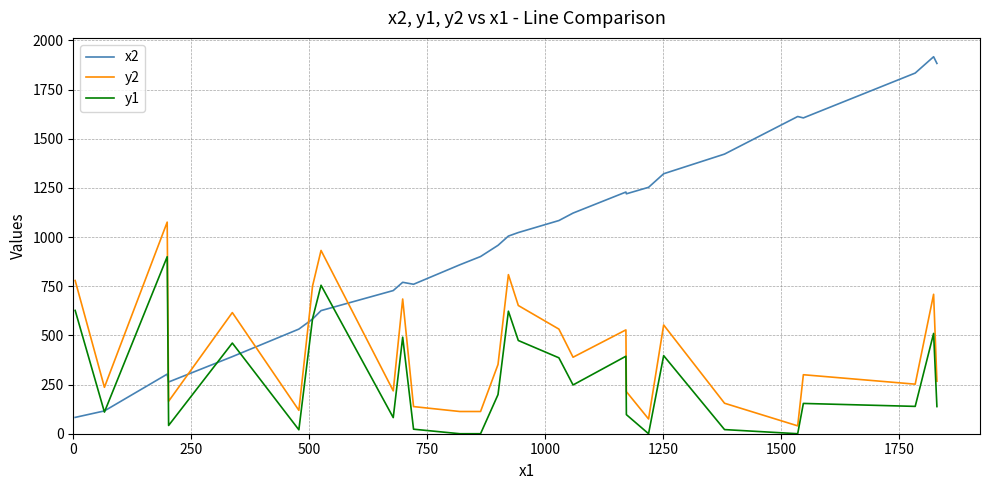

True or false: y2 and y1 intersect in this chart.

False